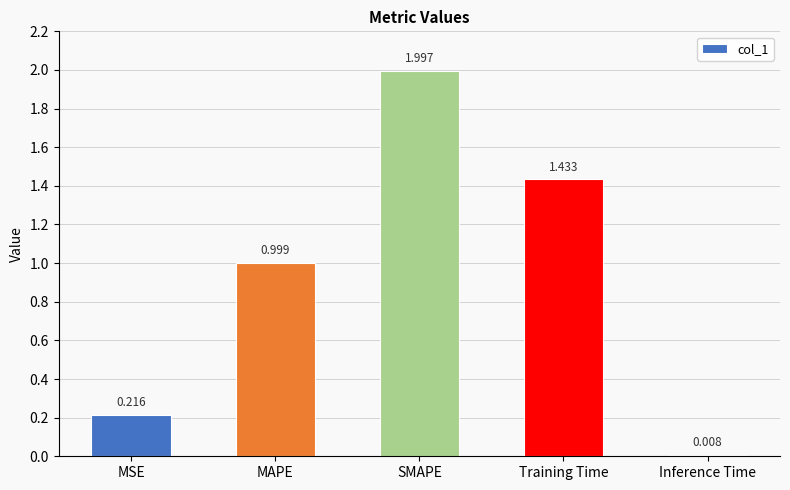

At which label is the value closest to 1?

MAPE